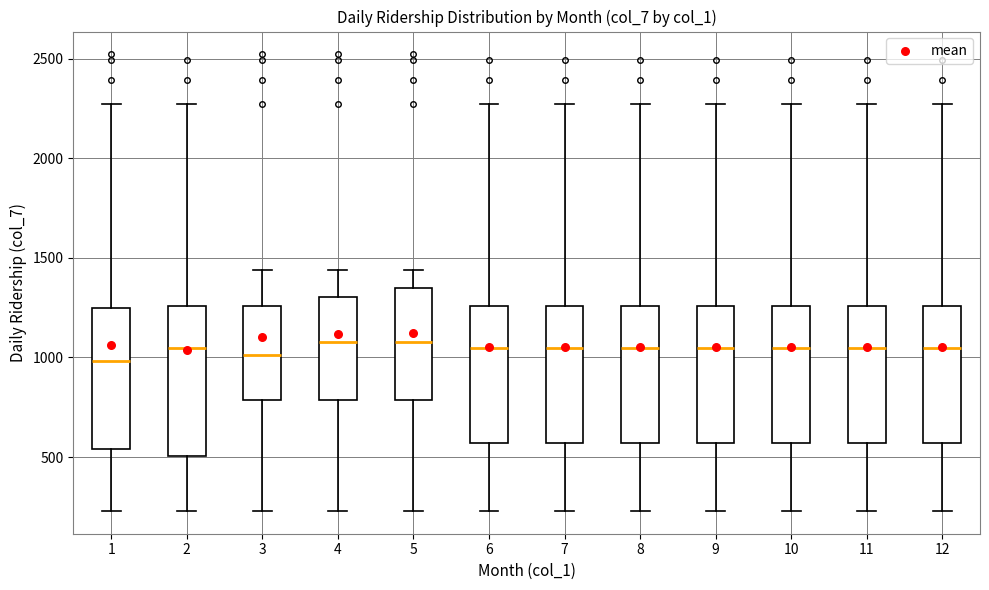

Reading left to right, transcribe this box plot: for each box, give where its median line is, the range the box spans, and where its two whiskers end, as read against the y-axis. The values are not printed on the chart, so give them approximately, as read against the axis.

1: median 1000, box 550 to 1250, whiskers 250 to 2250
2: median 1050, box 500 to 1250, whiskers 250 to 2250
3: median 1000, box 800 to 1250, whiskers 250 to 1450
4: median 1100, box 800 to 1300, whiskers 250 to 1450
5: median 1100, box 800 to 1350, whiskers 250 to 1450
6: median 1050, box 550 to 1250, whiskers 250 to 2250
7: median 1050, box 550 to 1250, whiskers 250 to 2250
8: median 1050, box 550 to 1250, whiskers 250 to 2250
9: median 1050, box 550 to 1250, whiskers 250 to 2250
10: median 1050, box 550 to 1250, whiskers 250 to 2250
11: median 1050, box 550 to 1250, whiskers 250 to 2250
12: median 1050, box 550 to 1250, whiskers 250 to 2250